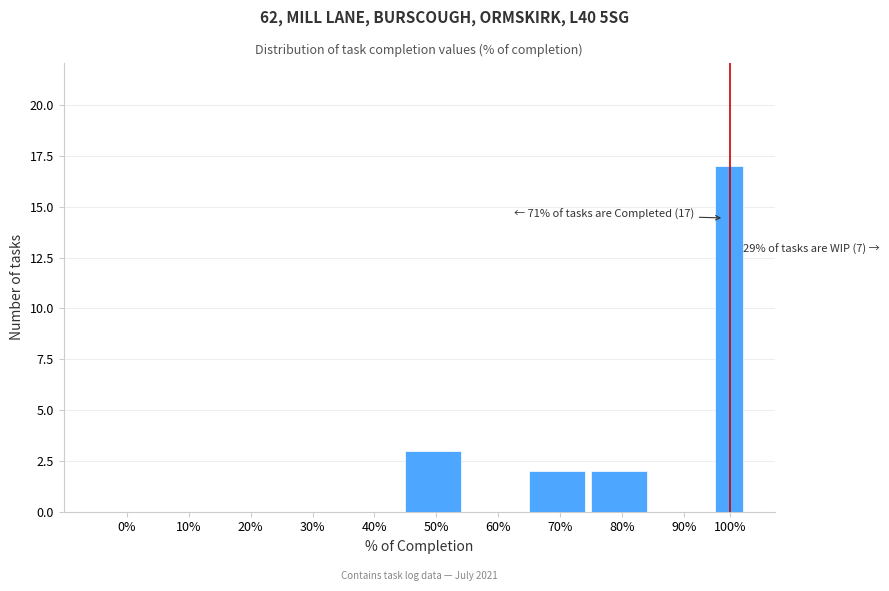

Reading right to left, list all the values displayed in this chart.

100%=17	90%=0	80%=2	70%=2	60%=0	50%=3	40%=0	30%=0	20%=0	10%=0	0%=0